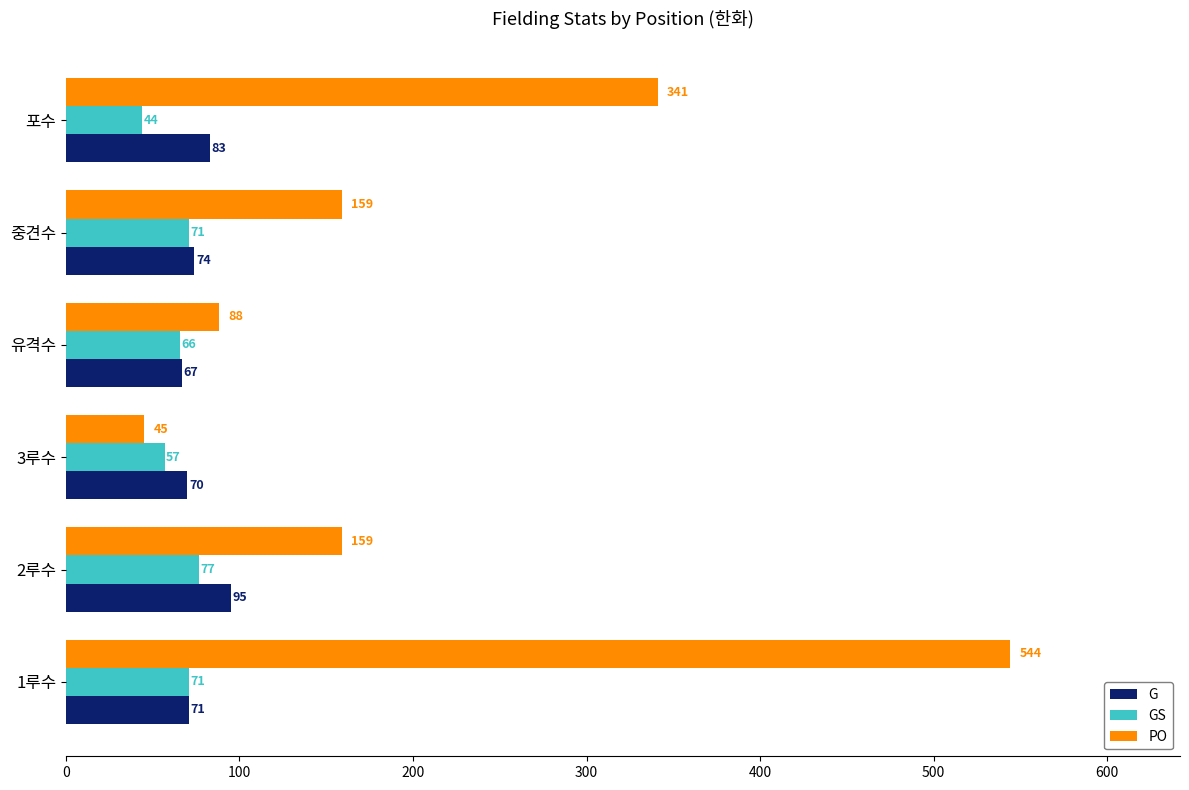

Is it true that PO equals 341 at 포수?

True